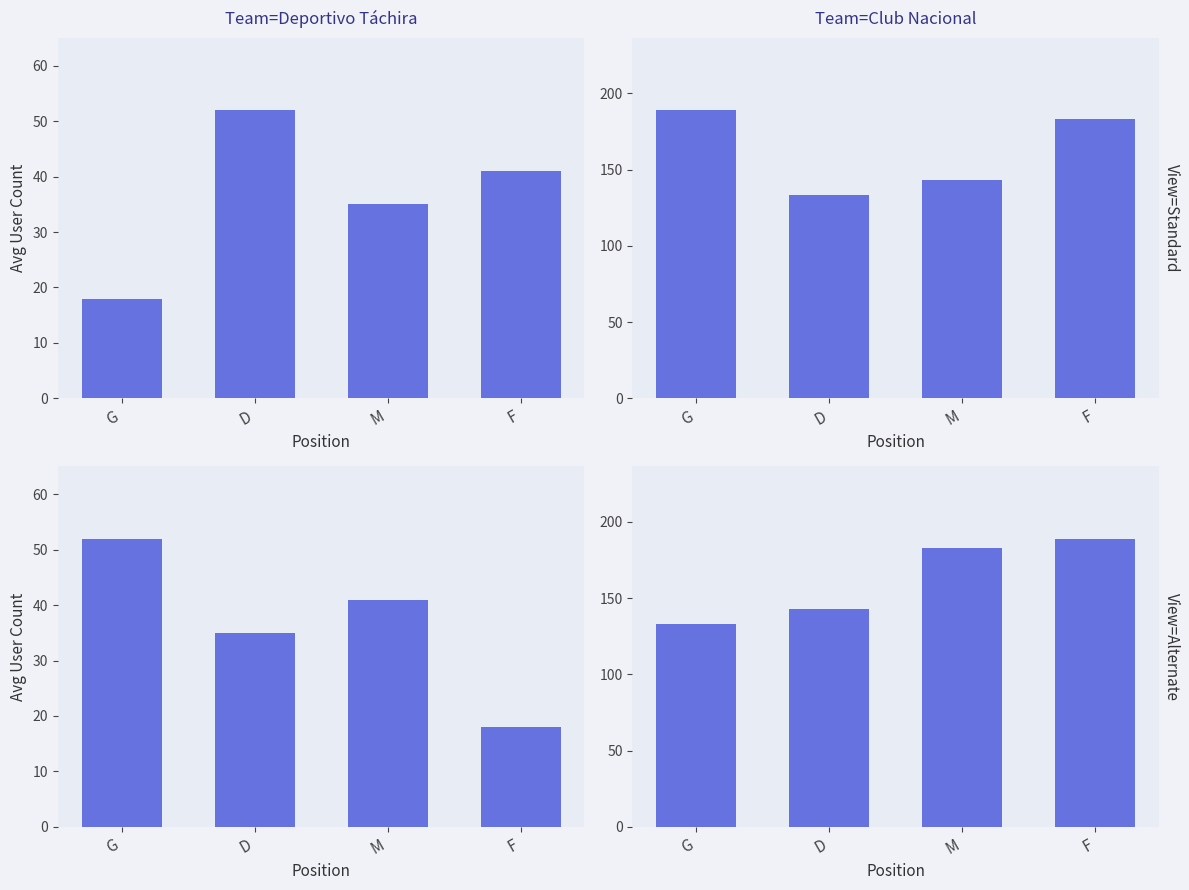

What is the difference between the highest and lowest values at M?

142